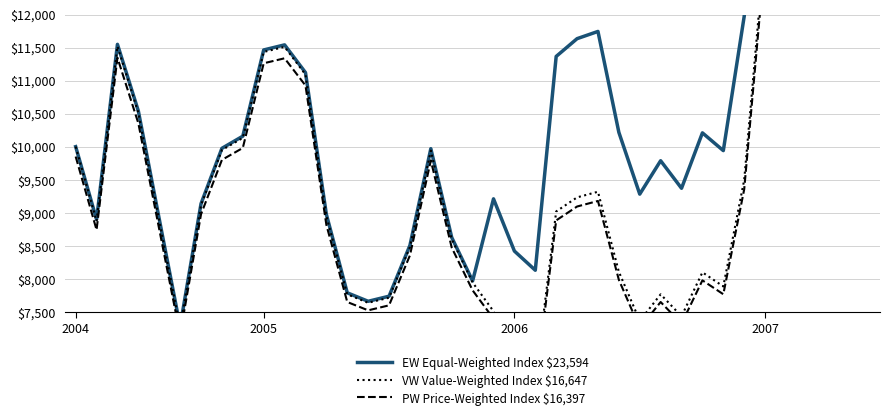

List the series in order of their peak value, lowest first.

PW Price-Weighted Index $16,397, VW Value-Weighted Index $16,647, EW Equal-Weighted Index $23,594